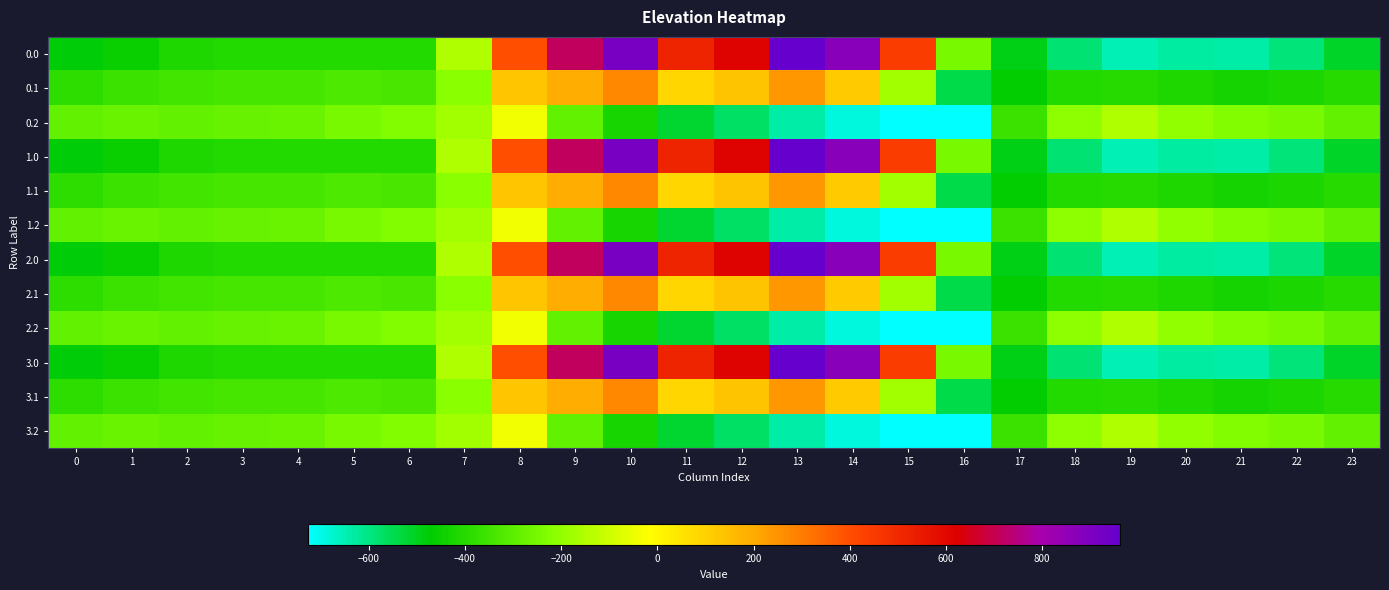

At 18, list the series in order from largest to smallest.

0.2, 1.2, 2.2, 3.2, 0.1, 1.1, 2.1, 3.1, 0.0, 1.0, 2.0, 3.0